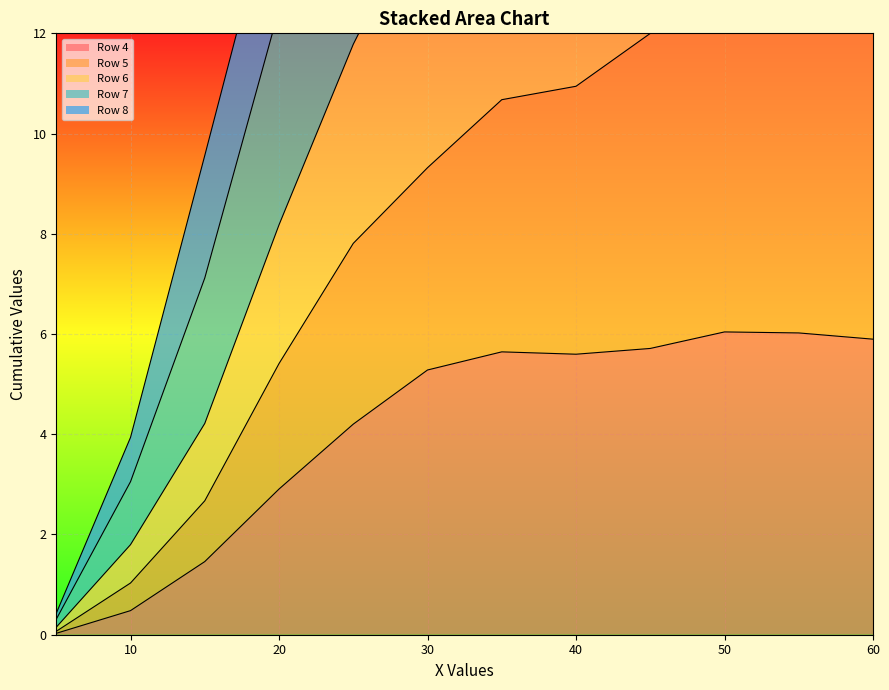

What is the sum of the Row 4 values at 45.0 and 55.0?

11.7